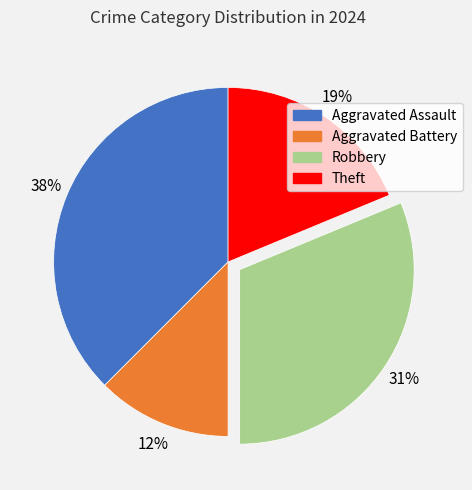

True or false: Robbery accounts for 39% of the total.

False